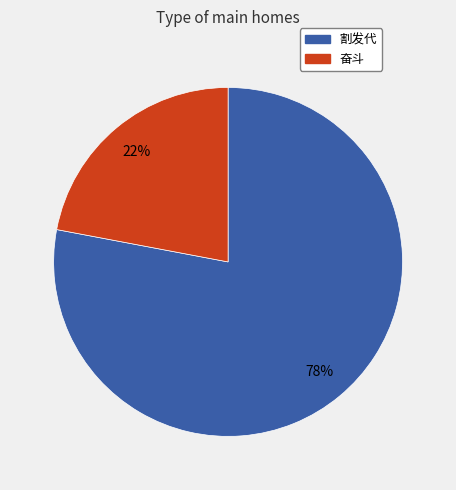

Which category accounts for the majority?

割发代